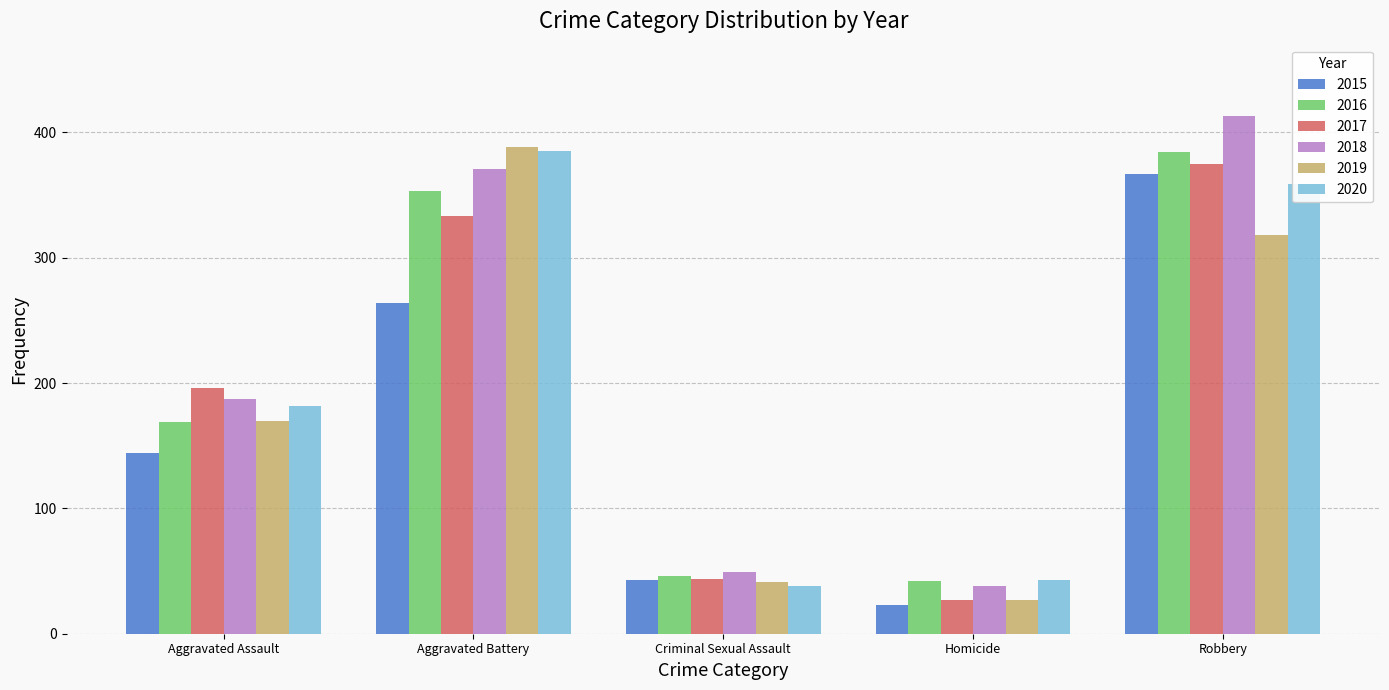

What position from the right is Homicide?

2